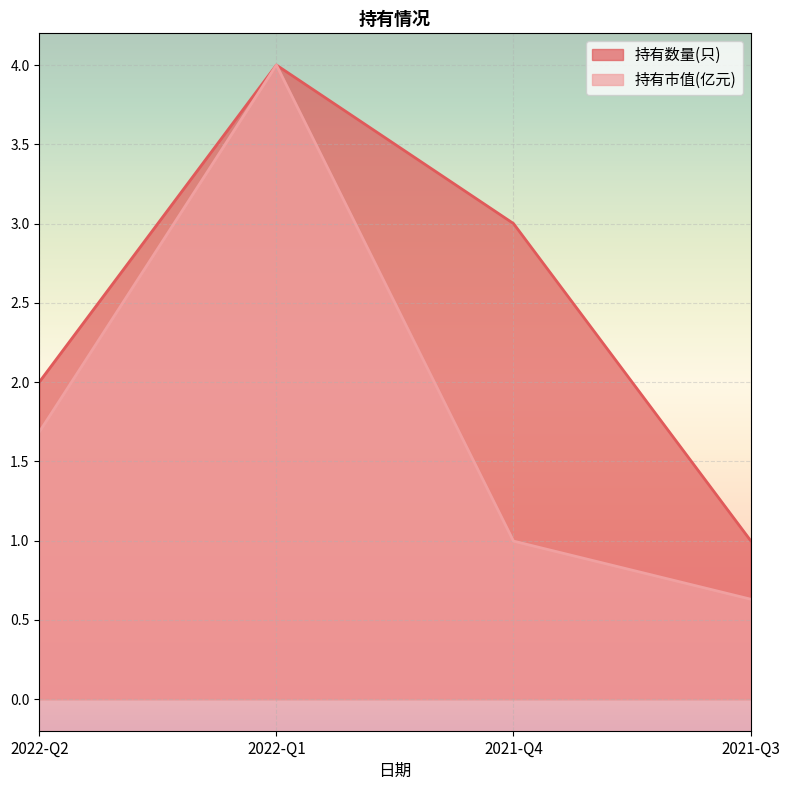

Count the 持有市值(亿元) values in the range 0 to 4.

4